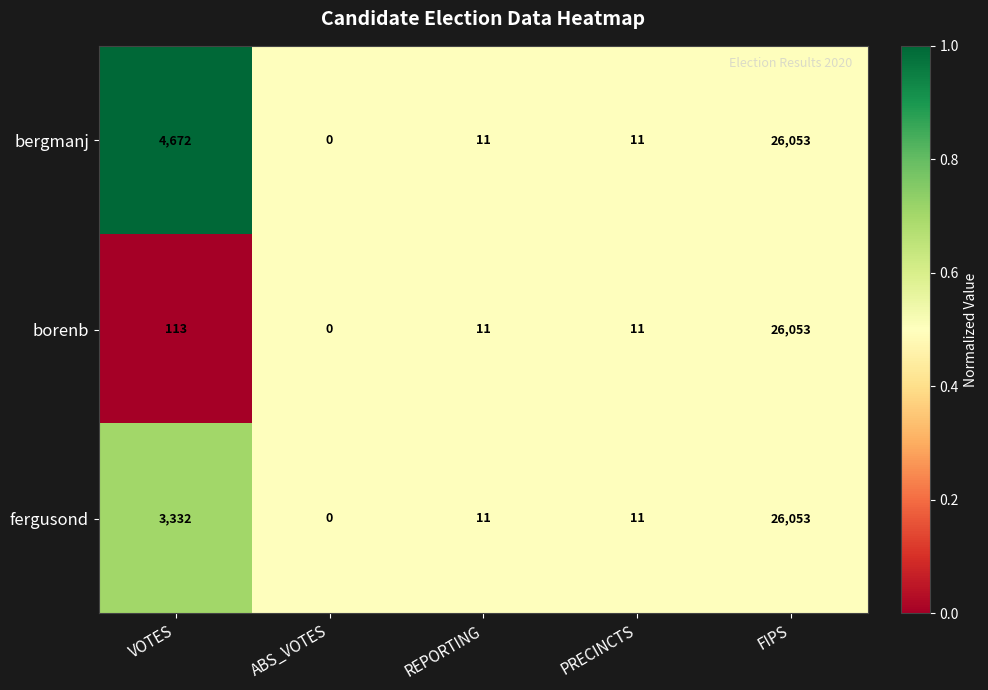

Which category has the highest value in the bergmanj series?

FIPS